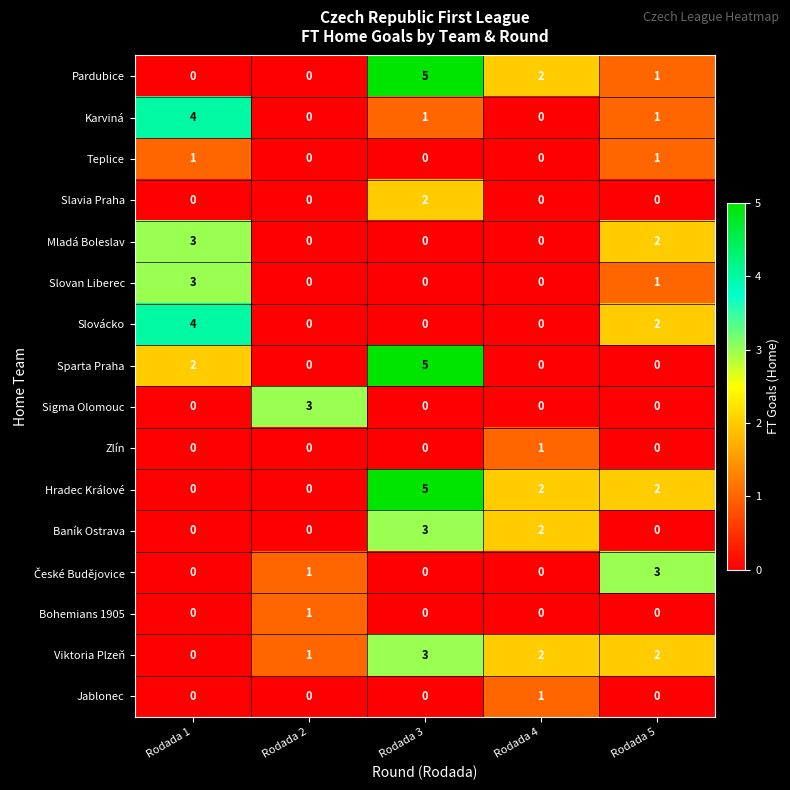

The Hradec Králové series shows 1 at Rodada 5. True or false?

False